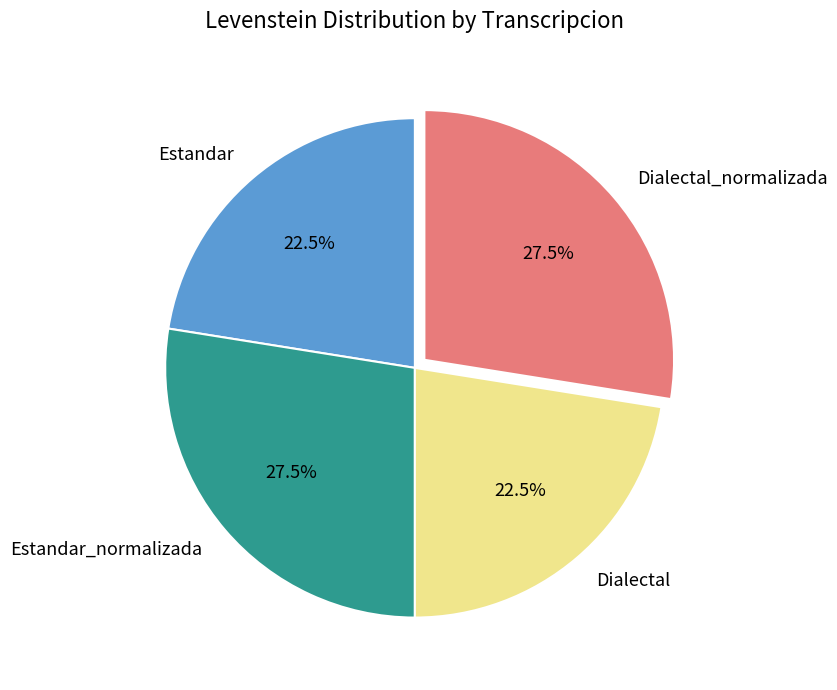

Does Dialectal represent more than half of the total?

No